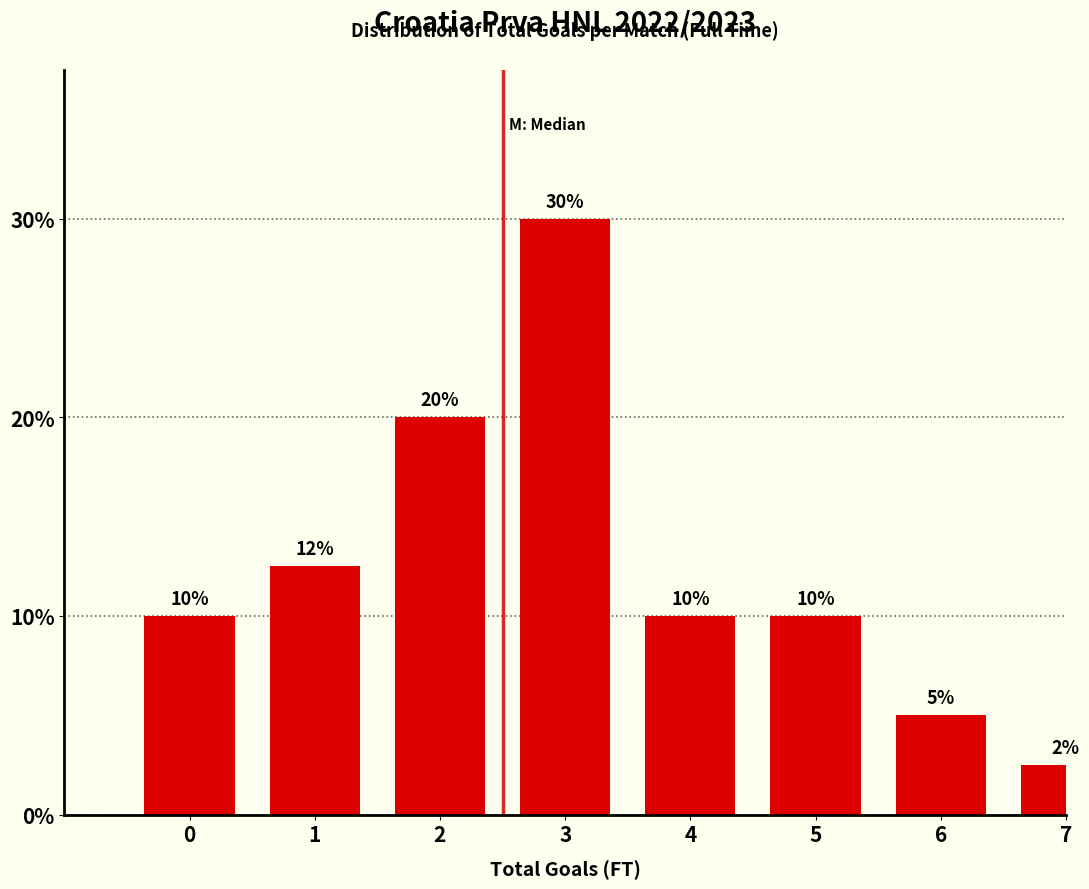

What is the difference between the second highest and second lowest values?

15.0